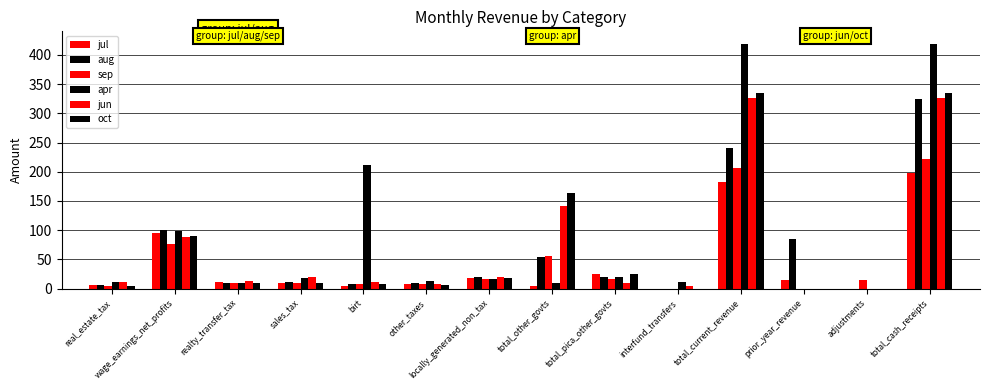

Reading left to right, list all the values displayed in this chart.

jul: 5.9	95.8	10.9	10.0	5.0	7.8	18.4	4.0	25.0	0.0	182.8	14.5	0.0	197.3
aug: 7.0	99.8	9.7	11.9	8.1	9.5	19.8	54.8	19.9	0.0	240.5	84.7	0.0	325.2
sep: 5.2	76.1	9.8	9.9	8.5	7.2	16.7	56.6	16.4	0.0	206.4	0.0	15.0	221.4
apr: 11.7	99.1	9.9	18.3	210.9	12.5	16.6	8.9	19.5	12.1	419.5	0.0	0.0	419.5
jun: 11.4	87.6	12.8	19.3	11.7	7.4	20.4	141.1	9.6	4.8	326.1	0.0	0.0	326.1
oct: 3.9	90.2	8.9	9.4	8.5	6.6	18.0	164.0	25.3	0.0	334.8	0.0	0.0	334.8